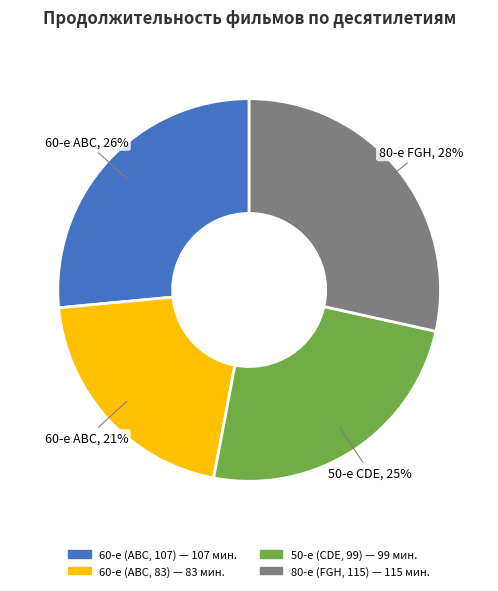

Is 60-е (ABC, 83) the majority of the pie?

No